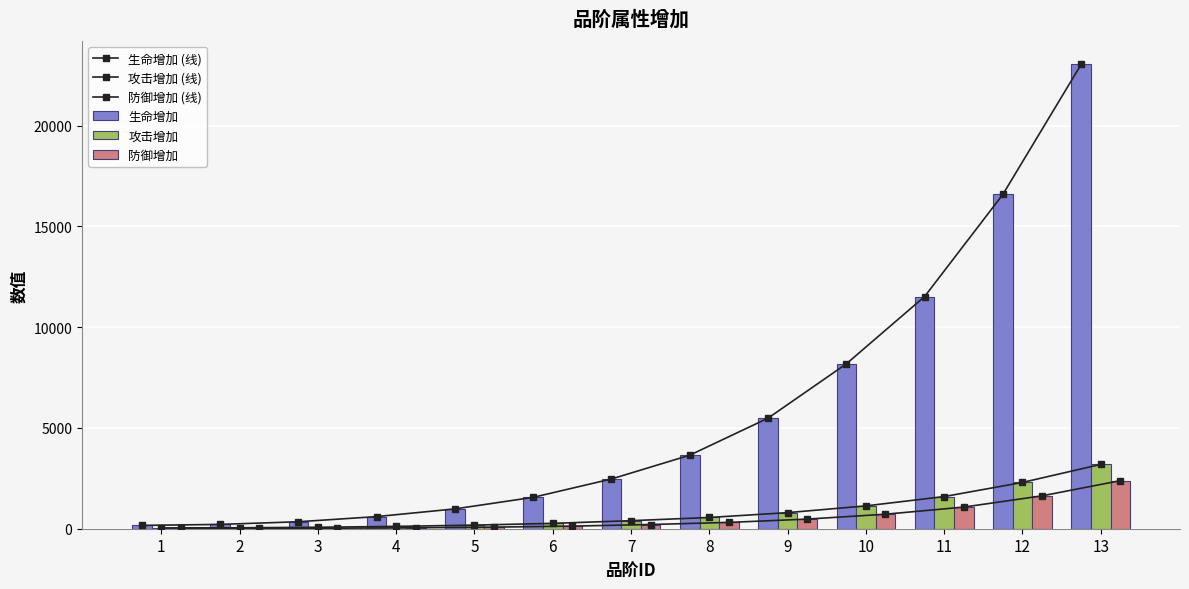

Where does the 攻击增加 (线) series first go above 399?

8